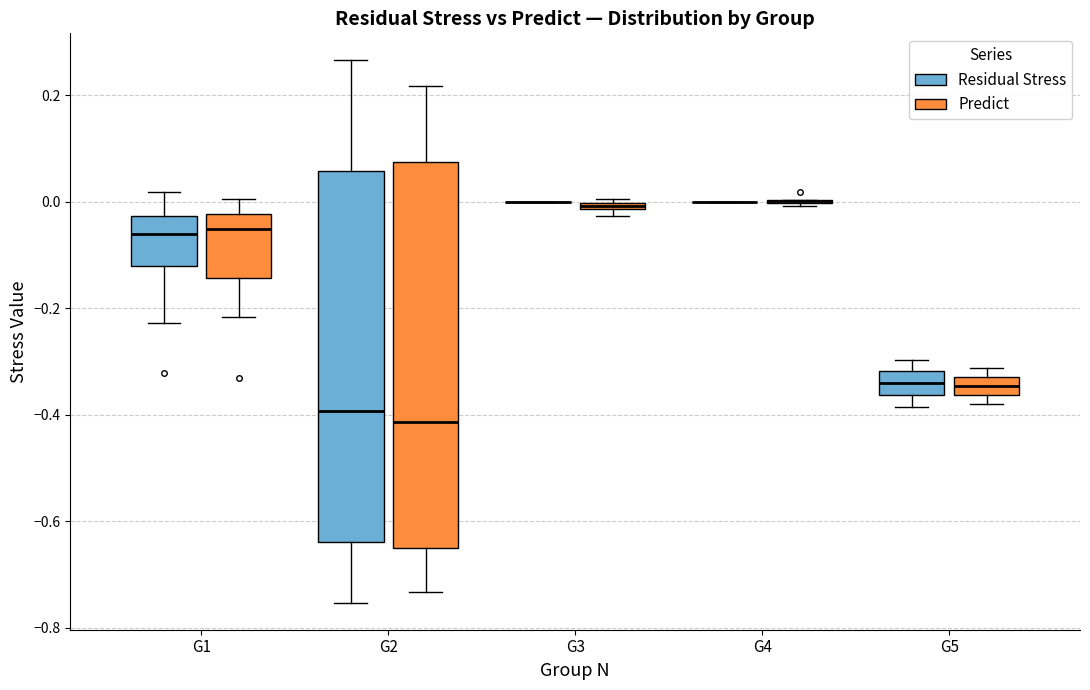

Where is the upper edge of the box for G2 (Residual Stress) on the y-axis? The values are not printed on the chart, so give them approximately, as read against the axis.

0.06